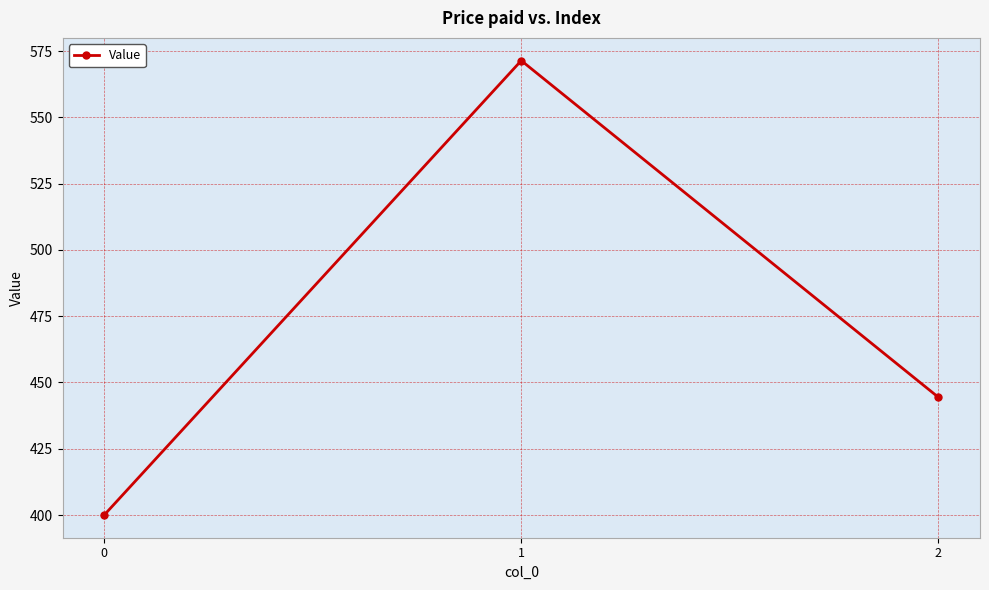

What is the difference between the maximum and minimum values?

171.4